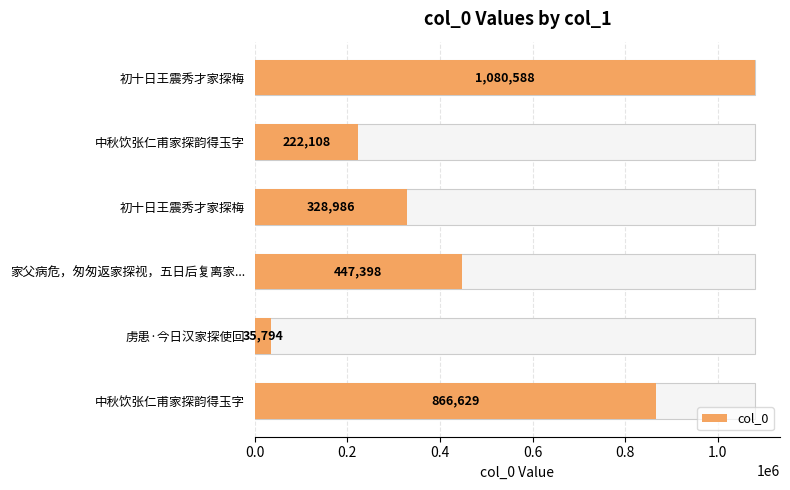

How many bars are there in total?

6